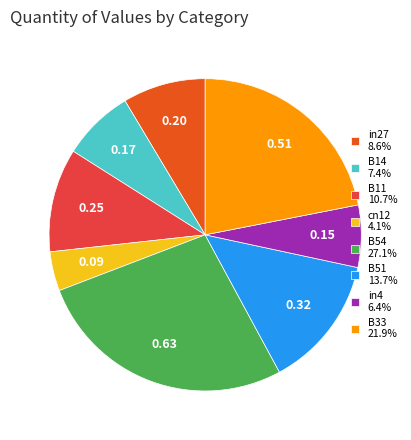

Approximately how many times larger is the value at B11 10.7% compared to B33 21.9%?

0.5